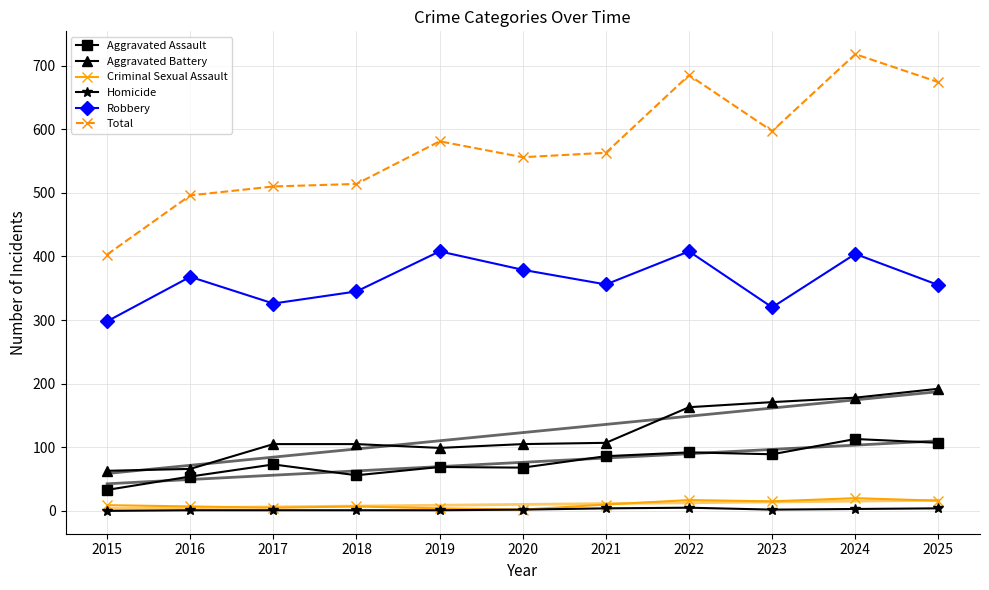

In Total, how many points are lower than both neighbors (excluding endpoints)?

2